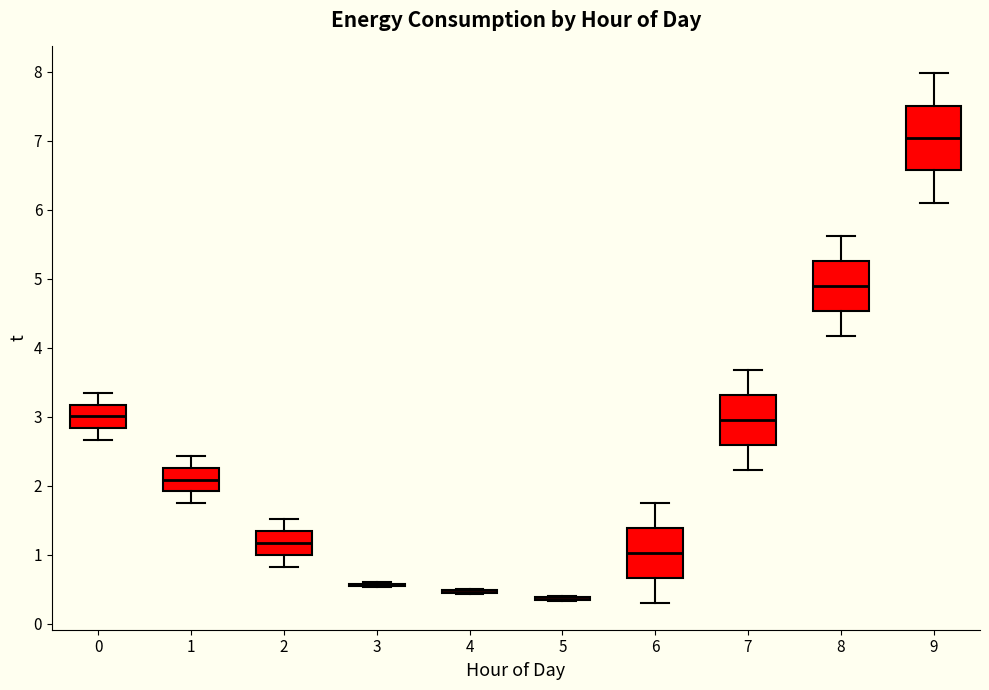

Reading left to right, read every box against the y-axis: the position of its median line, the range the box covers, and the ends of its whiskers. The values are not printed on the chart, so give them approximately, as read against the axis.

0: median 3.0, box 2.8 to 3.2, whiskers 2.7 to 3.4
1: median 2.1, box 1.9 to 2.3, whiskers 1.8 to 2.4
2: median 1.2, box 1.0 to 1.3, whiskers 0.8 to 1.5
3: box collapsed to a line at 0.6, whiskers 0.5 to 0.6
4: box collapsed to a line at 0.5, whiskers 0.4 to 0.5
5: box collapsed to a line at 0.4, whiskers 0.3 to 0.4
6: median 1.0, box 0.7 to 1.4, whiskers 0.3 to 1.8
7: median 3.0, box 2.6 to 3.3, whiskers 2.2 to 3.7
8: median 4.9, box 4.5 to 5.3, whiskers 4.2 to 5.6
9: median 7.0, box 6.6 to 7.5, whiskers 6.1 to 8.0